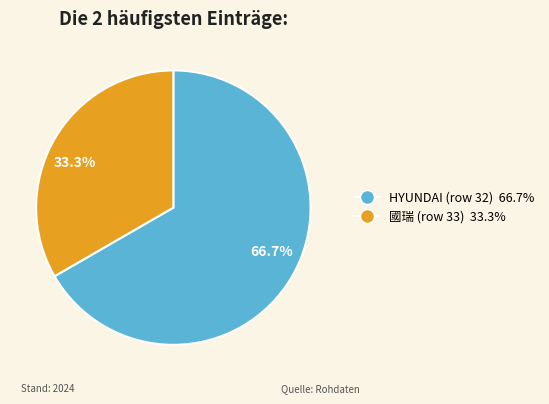

Is HYUNDAI (row 32) the majority of the pie?

Yes